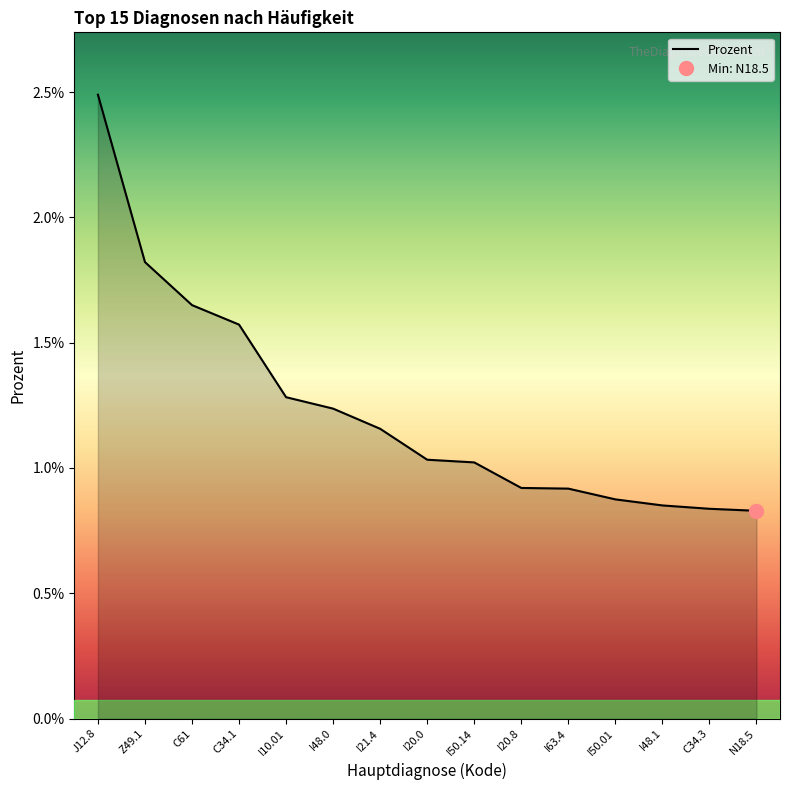

Which category has the lowest value across all series?

N18.5